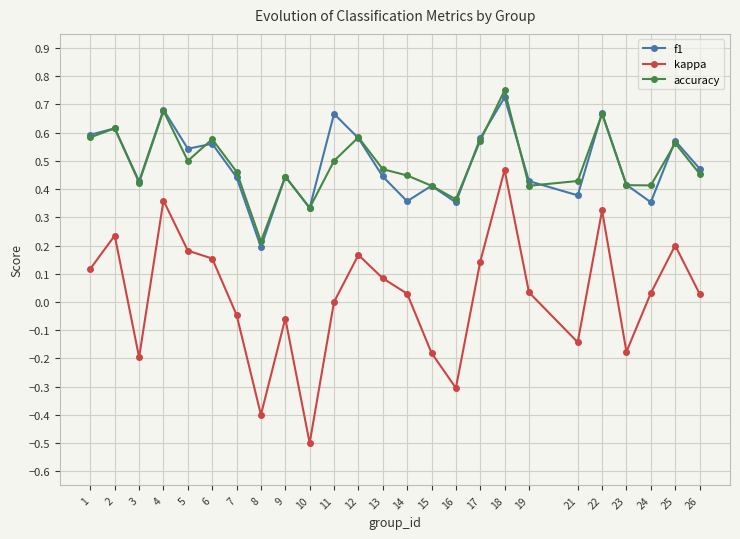

Rank the series by their maximum value, from lowest to highest.

kappa, f1, accuracy